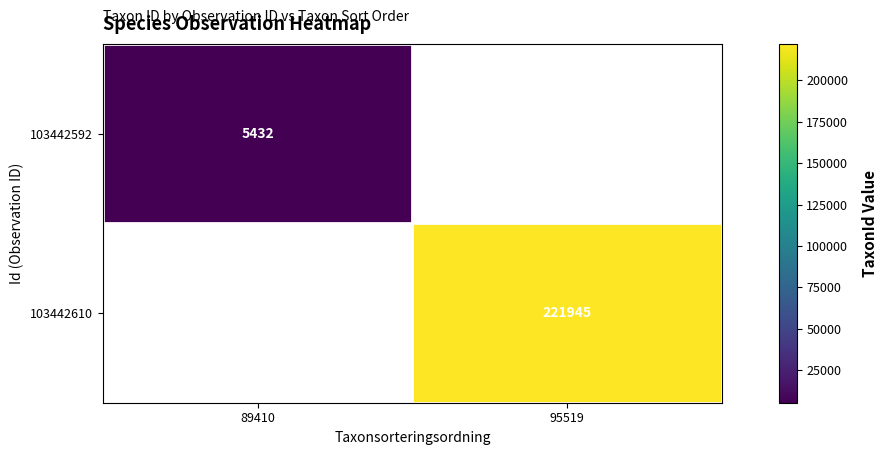

Is it true that 103442592 equals 5432 at 89410?

True